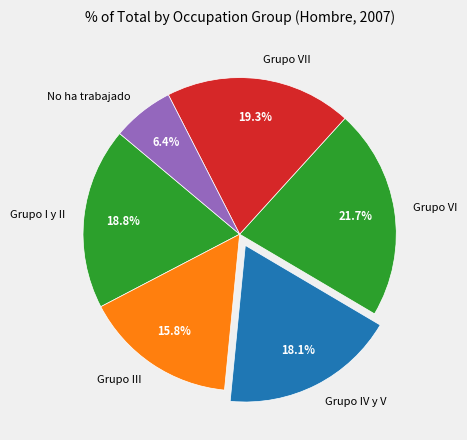

To the nearest percent, what percentage of the pie is Grupo III?

16%